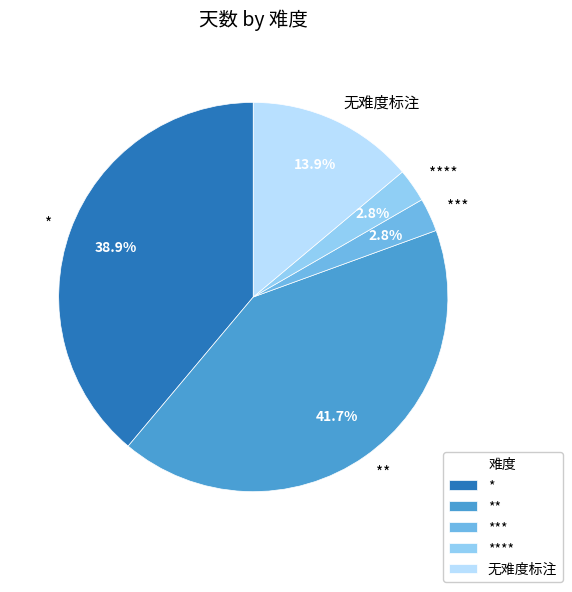

How many segments does this pie chart have?

5